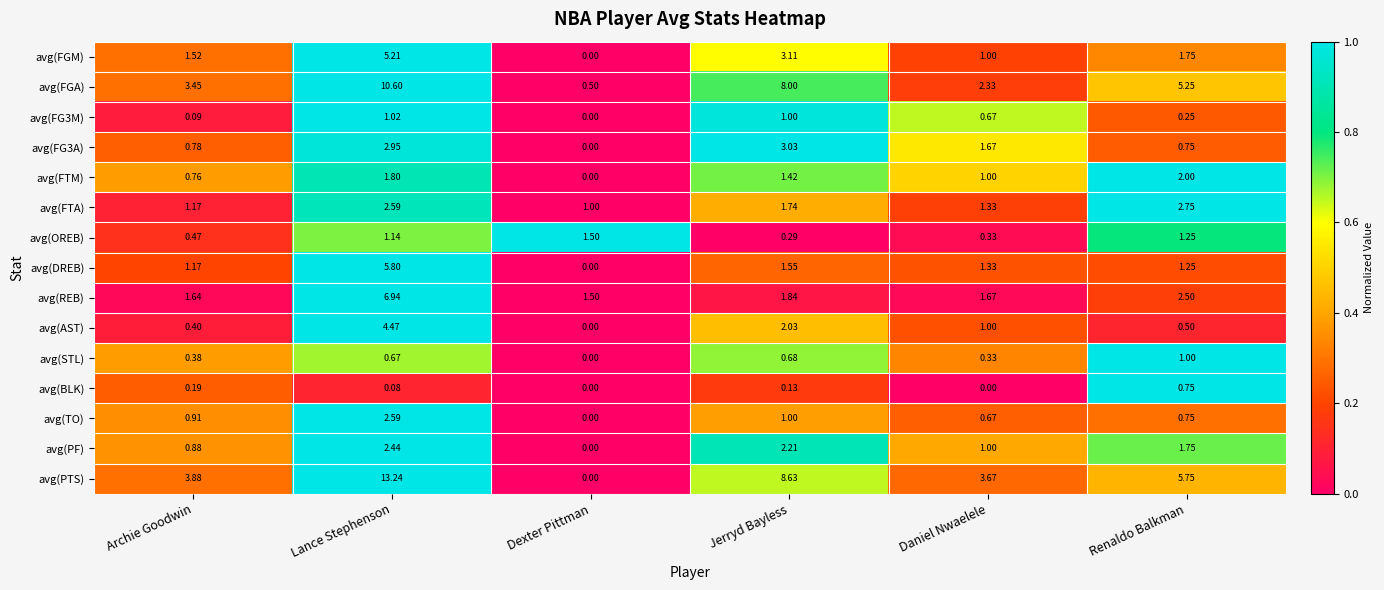

Is the value of avg(AST) at Archie Goodwin greater than the value of avg(FTA) at Renaldo Balkman?

No